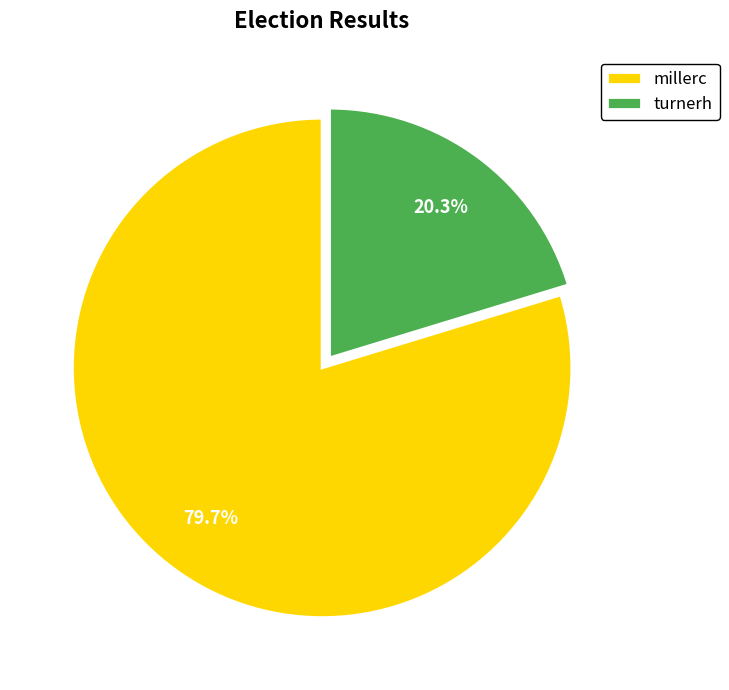

What portion of the pie excludes turnerh?

79.7%